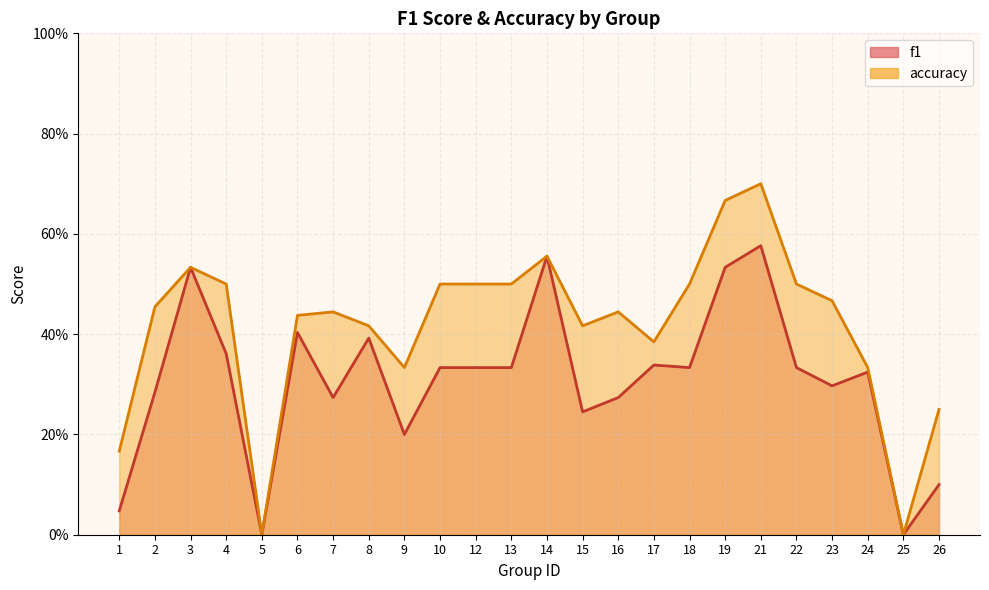

At 23, list the series in order from largest to smallest.

accuracy, f1